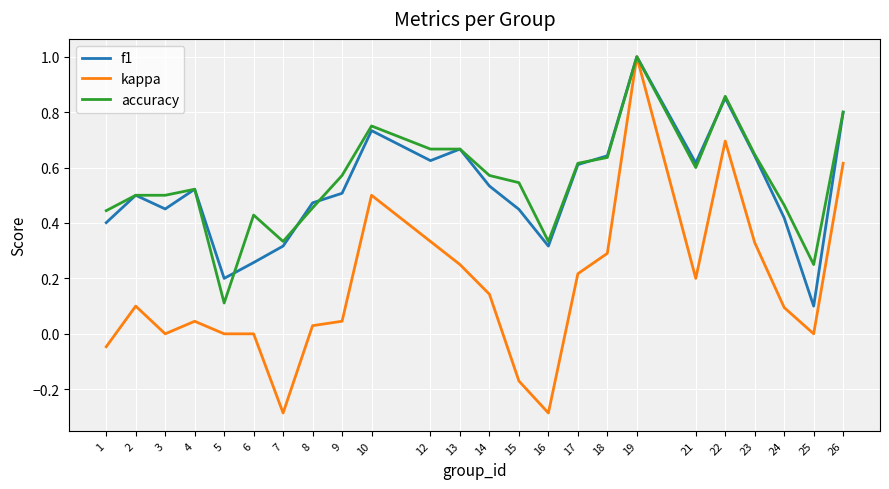

At which category is the sum across all series the highest?

19